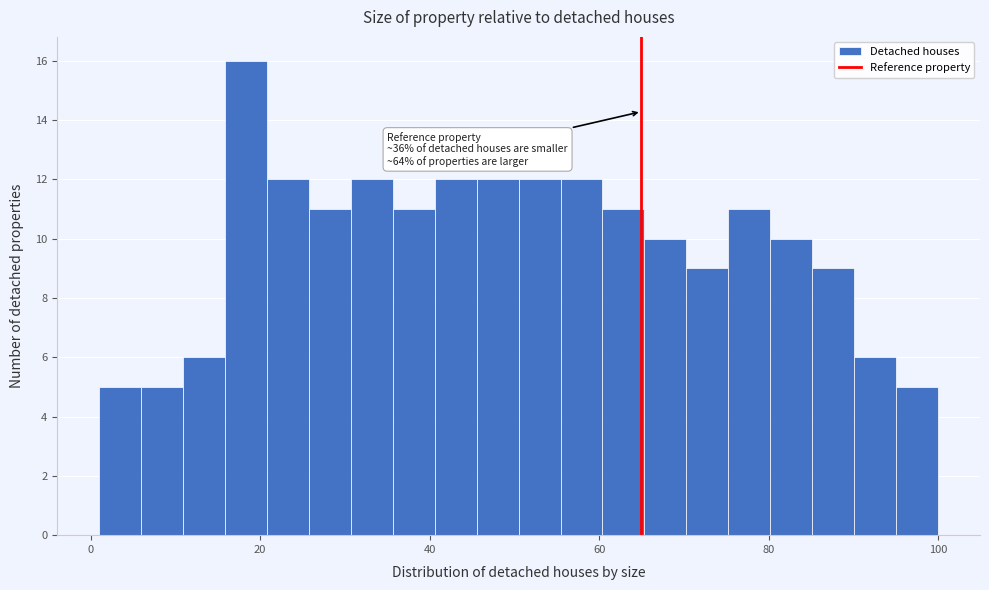

Around what value on the x-axis is the tallest bar? Give the approximate position of its centre, as read against the axis.

18